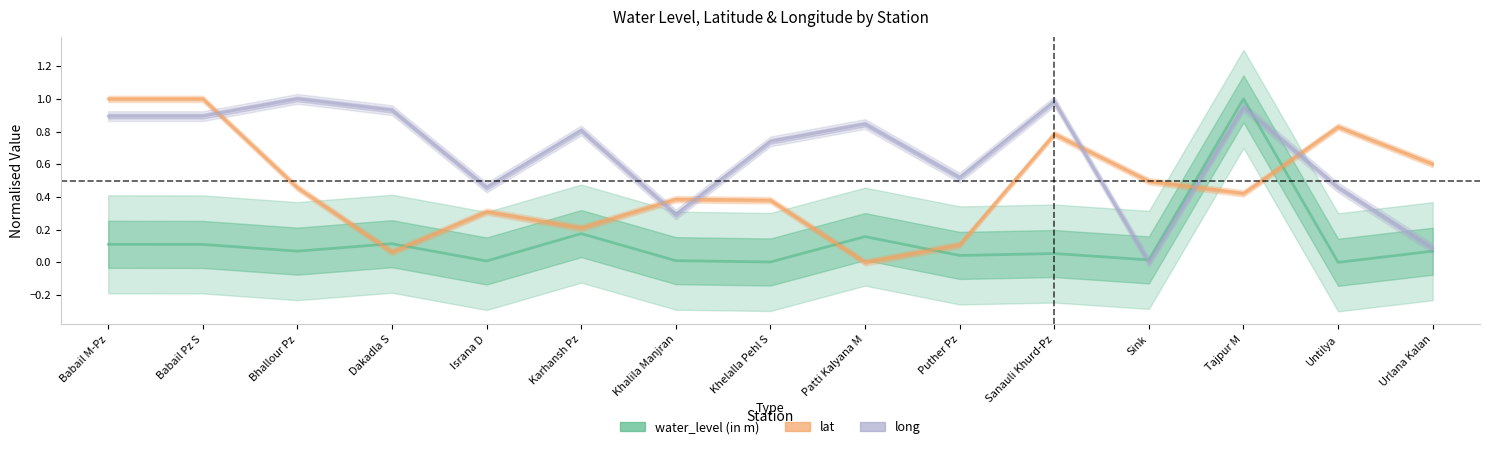

How many distinct data groups are displayed?

3